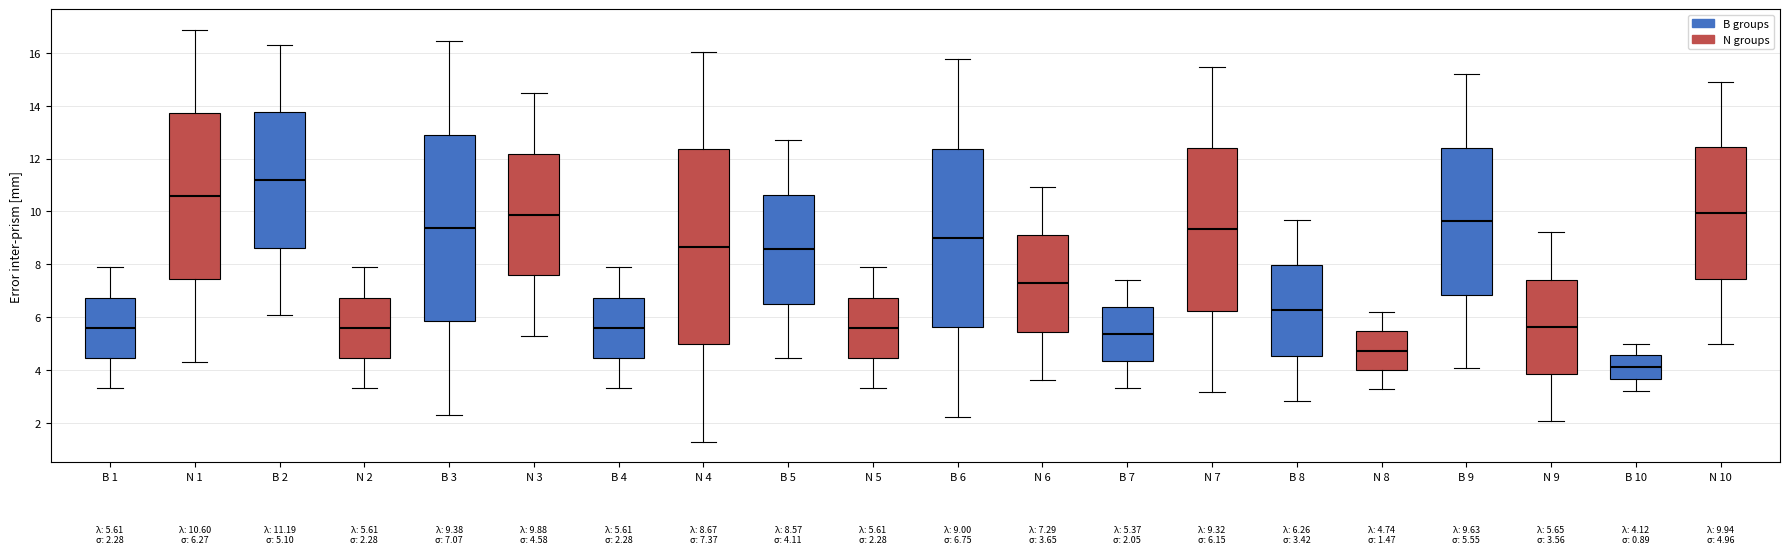

Which box is the tallest, from its lower edge to its upper edge?

N 4